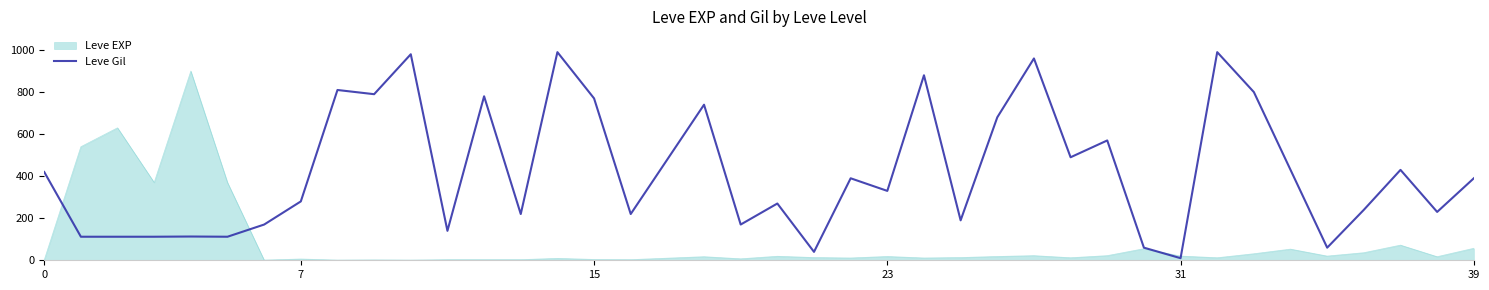

How many series are shown in this chart?

2